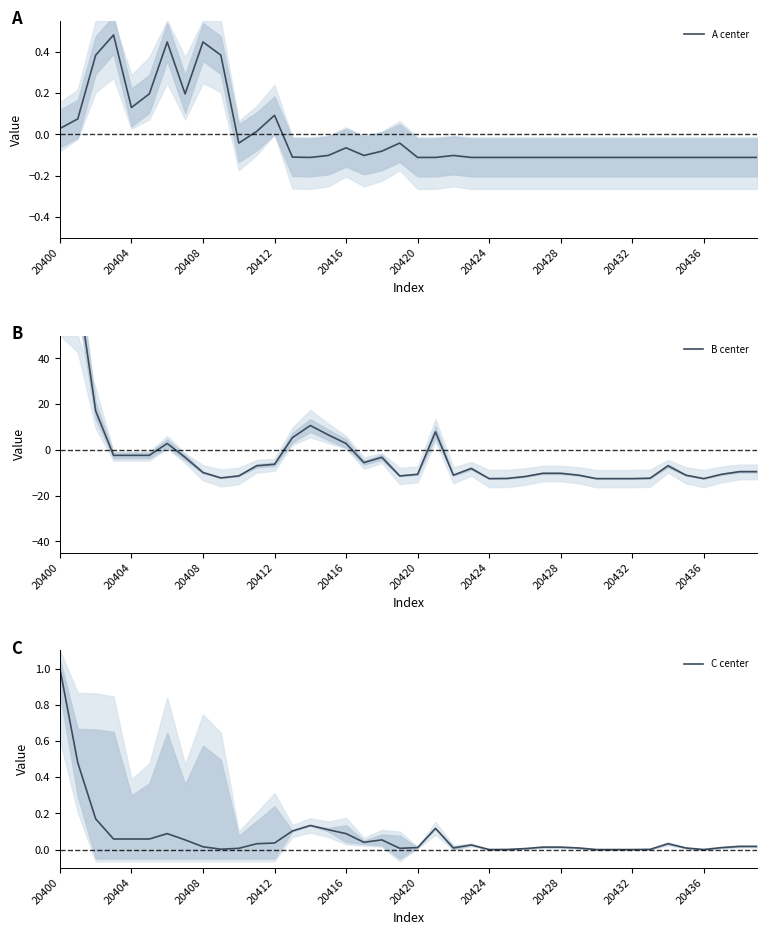

What is the maximum value for C center?

1.0